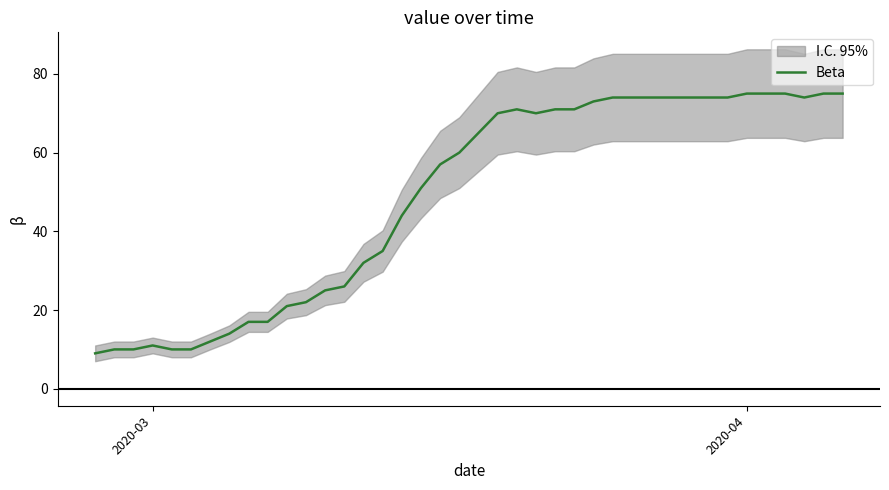

How many values exceed 65?

19